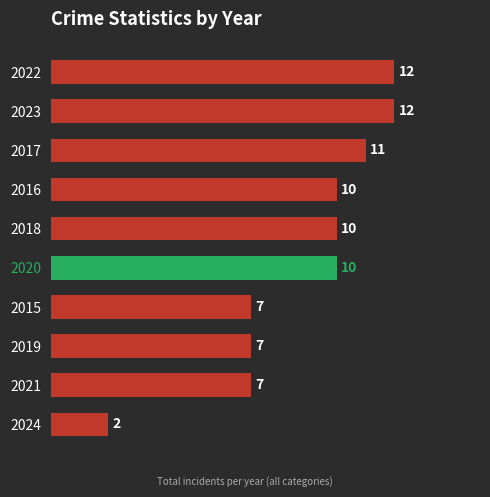

Read the value at 2015, to the nearest 5.

5